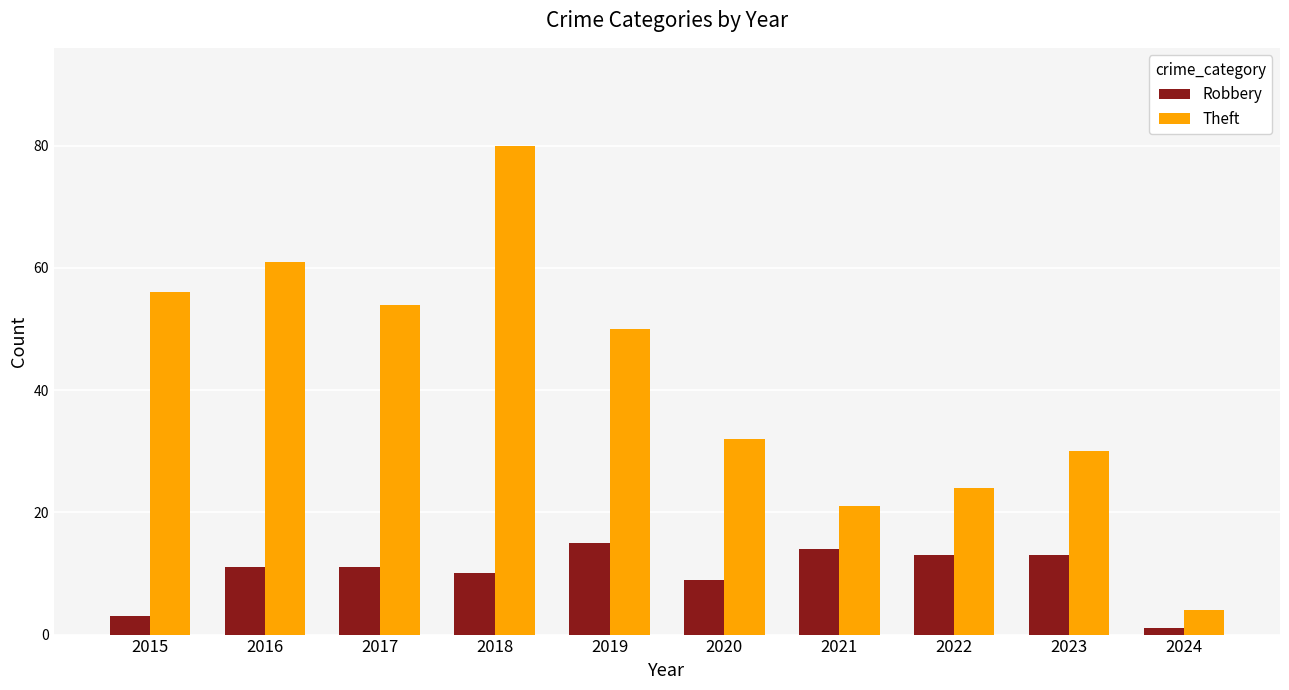

What is the total value across all series at 2020?

41